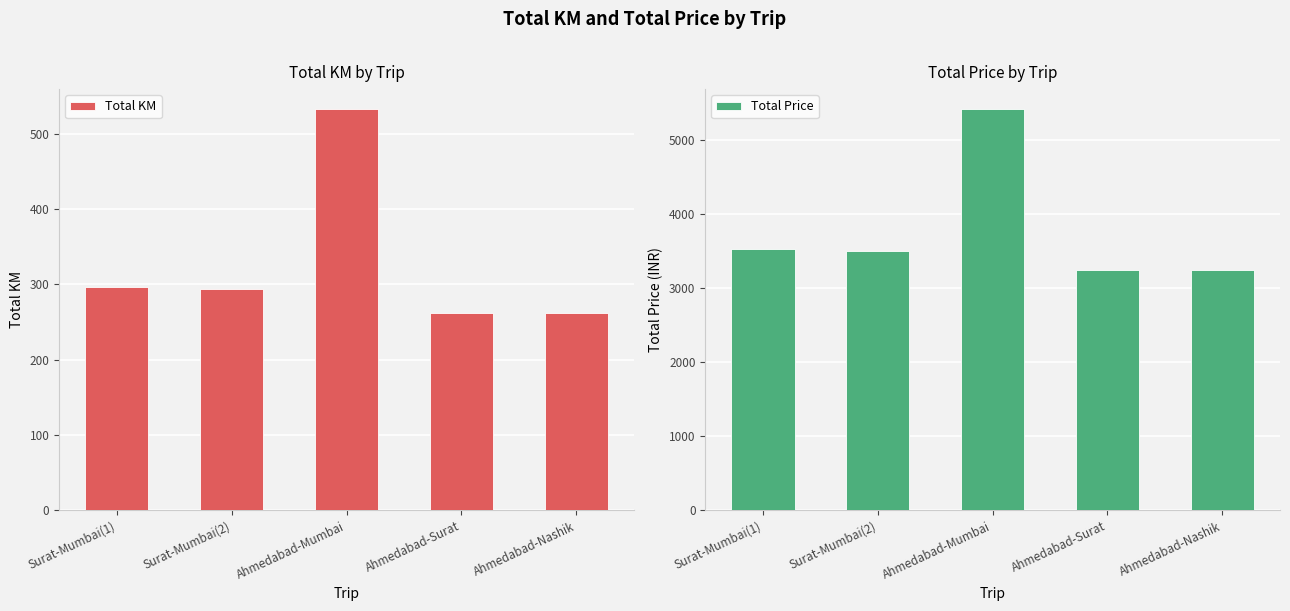

At how many categories does at least one series exceed 1705?

5